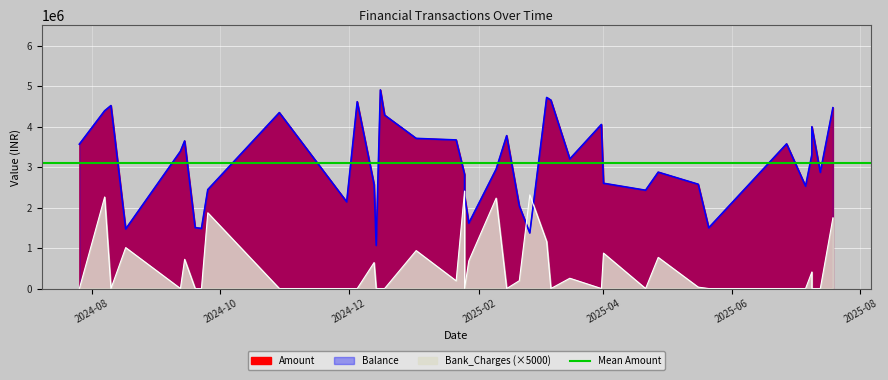

True or false: Amount has a value of 3670968.3 at 17.

True